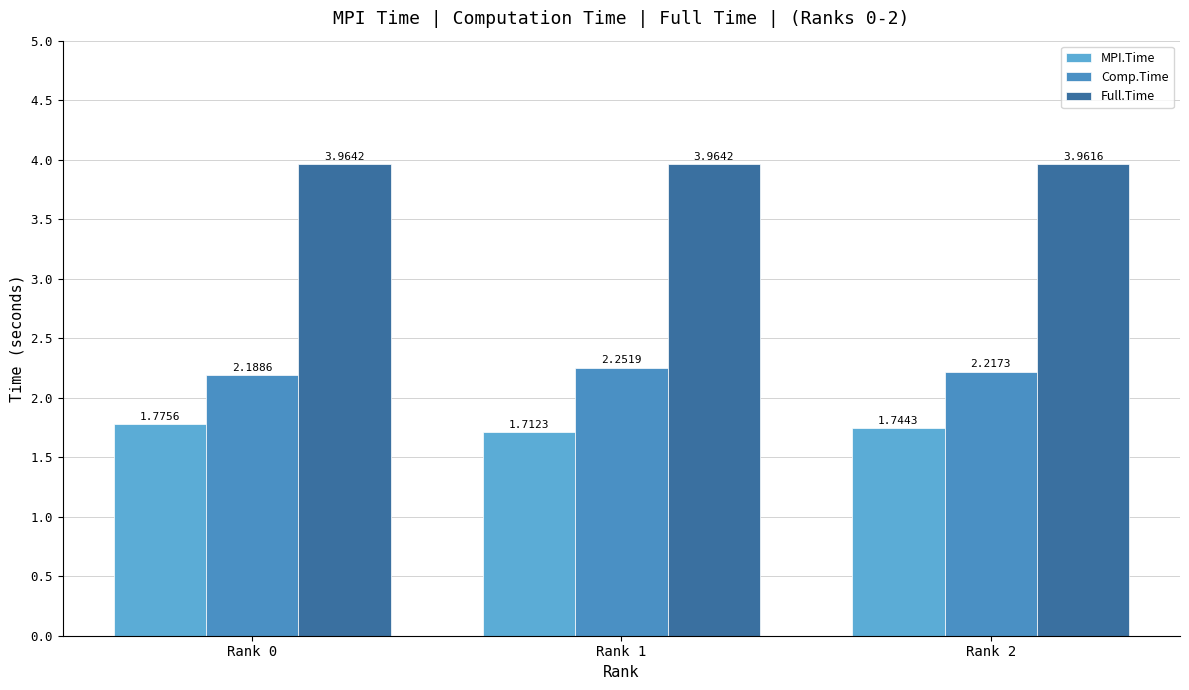

What is the value of the Full.Time bar at the 2nd from the left?

4.0